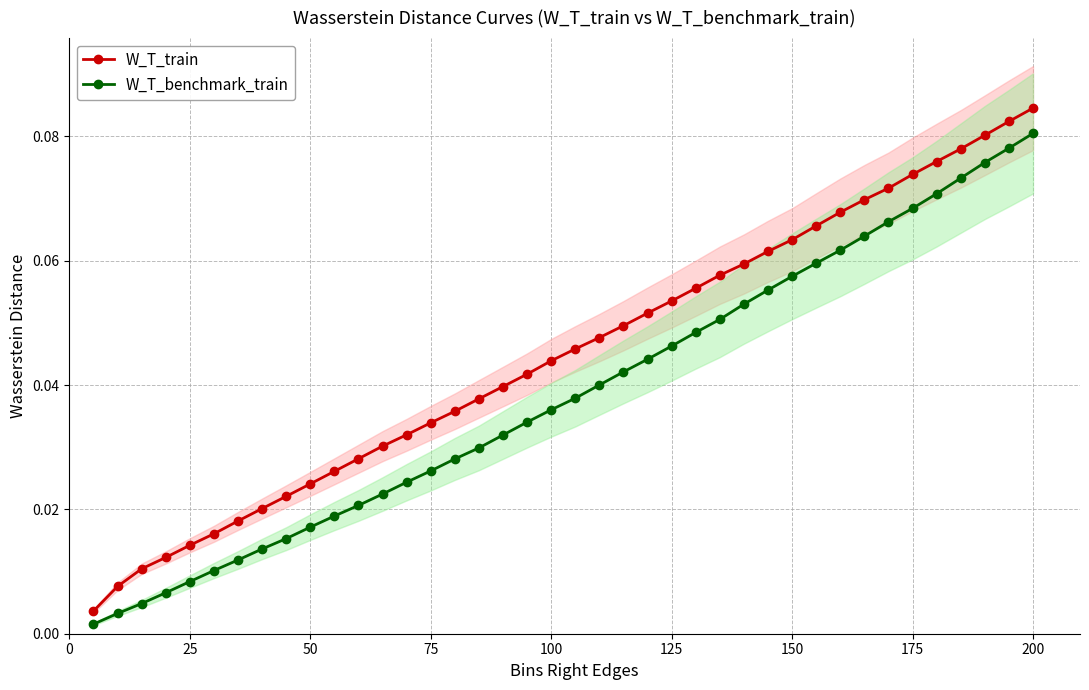

What is the difference between the maximum and second lowest values in the W_T_train series?

0.1